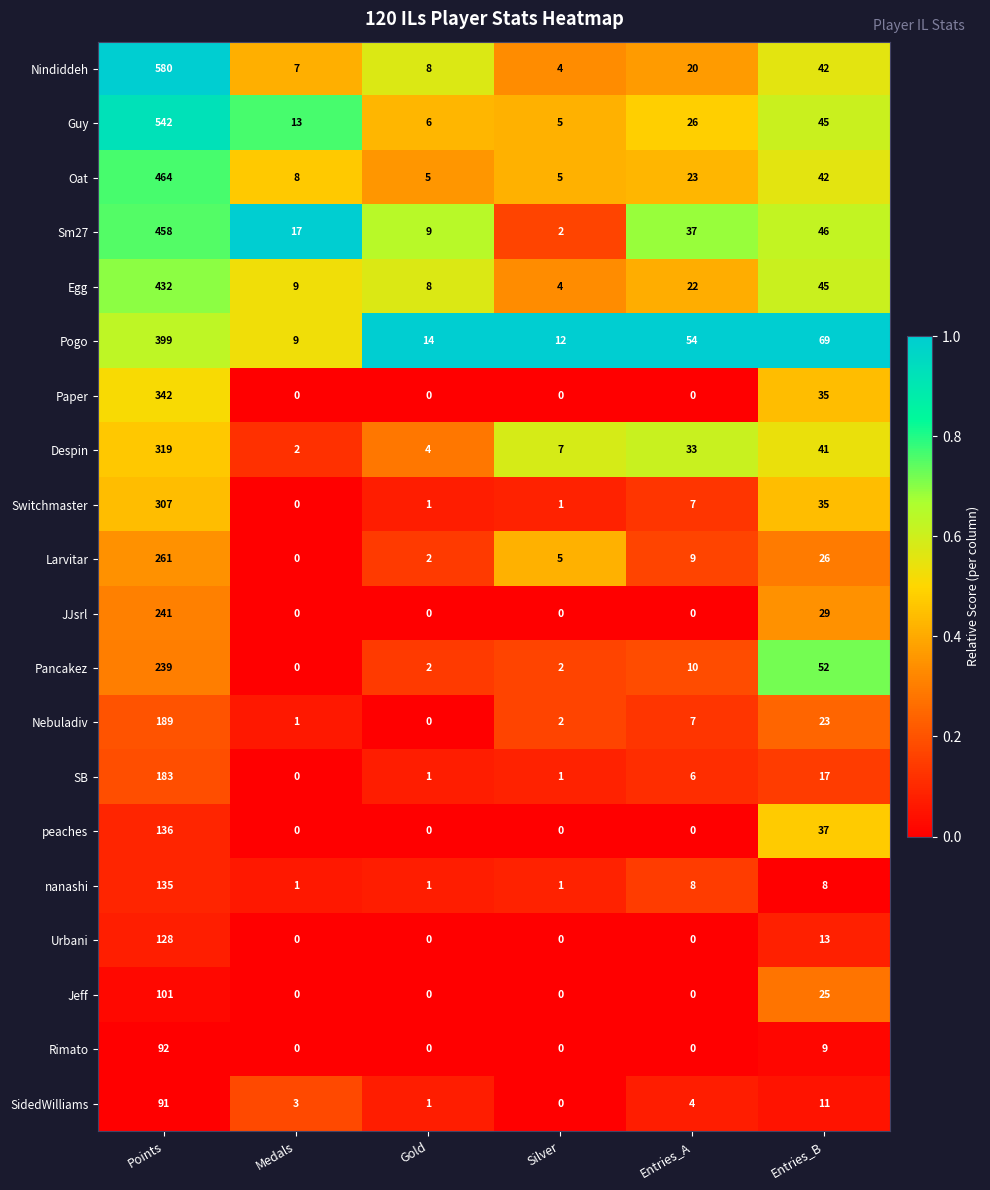

List the series in order of their peak value, highest first.

Nindiddeh, Guy, Oat, Sm27, Egg, Pogo, Paper, Despin, Switchmaster, Larvitar, JJsrl, Pancakez, Nebuladiv, SB, peaches, nanashi, Urbani, Jeff, Rimato, SidedWilliams